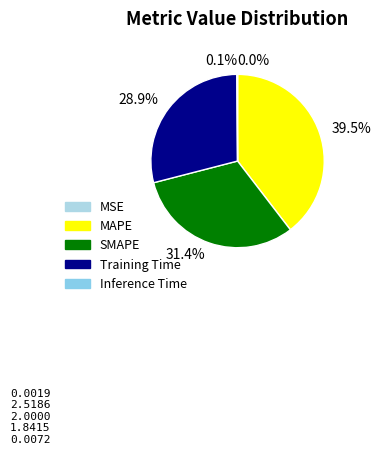

Combined, do Inference Time and SMAPE account for over 50%?

No